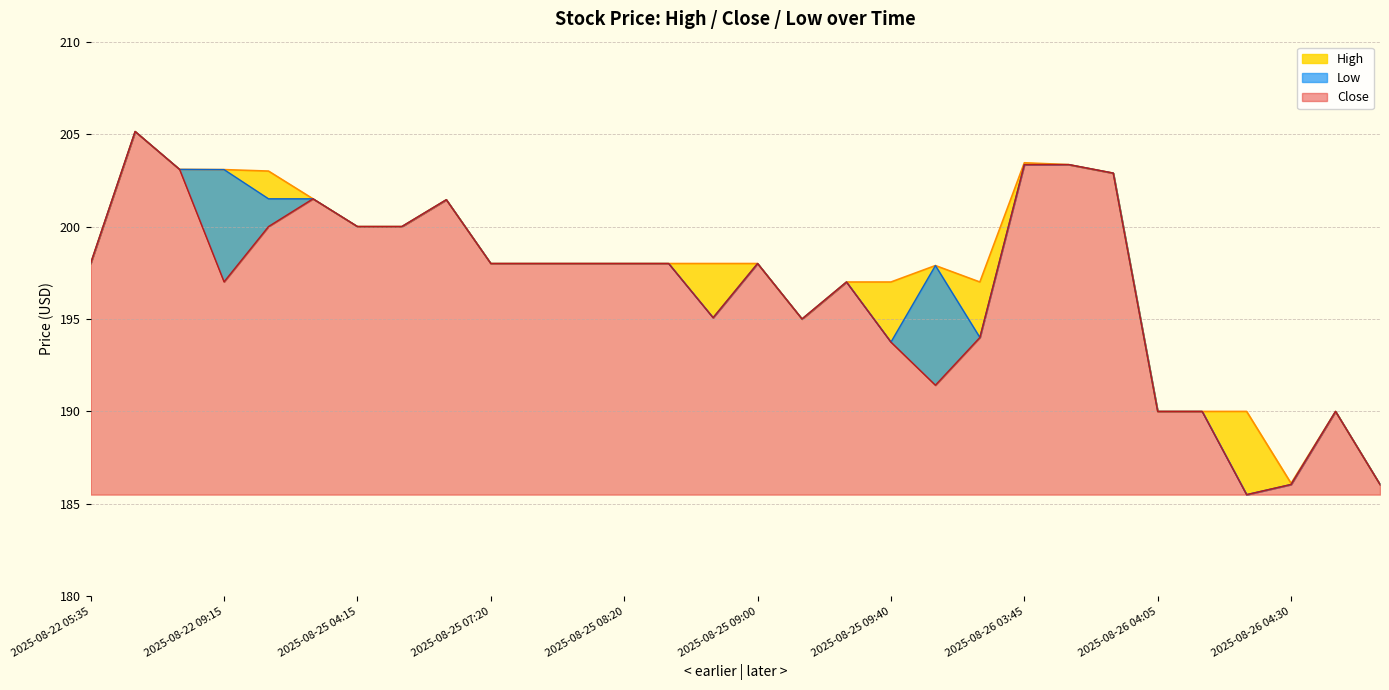

What position from the left is 2025-08-25 04:10?

6